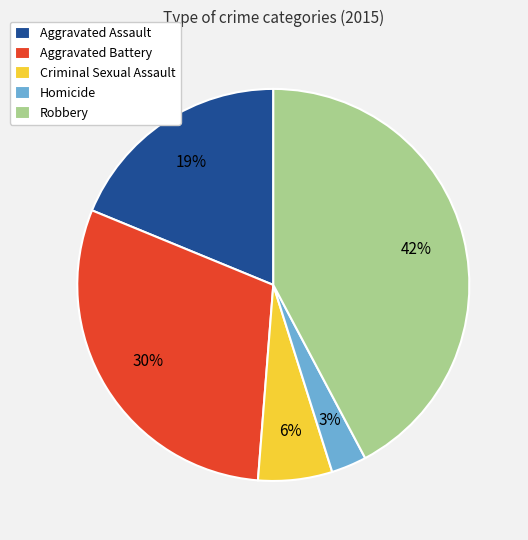

What is the ratio of the value at Criminal Sexual Assault to the value at Aggravated Assault?

0.3